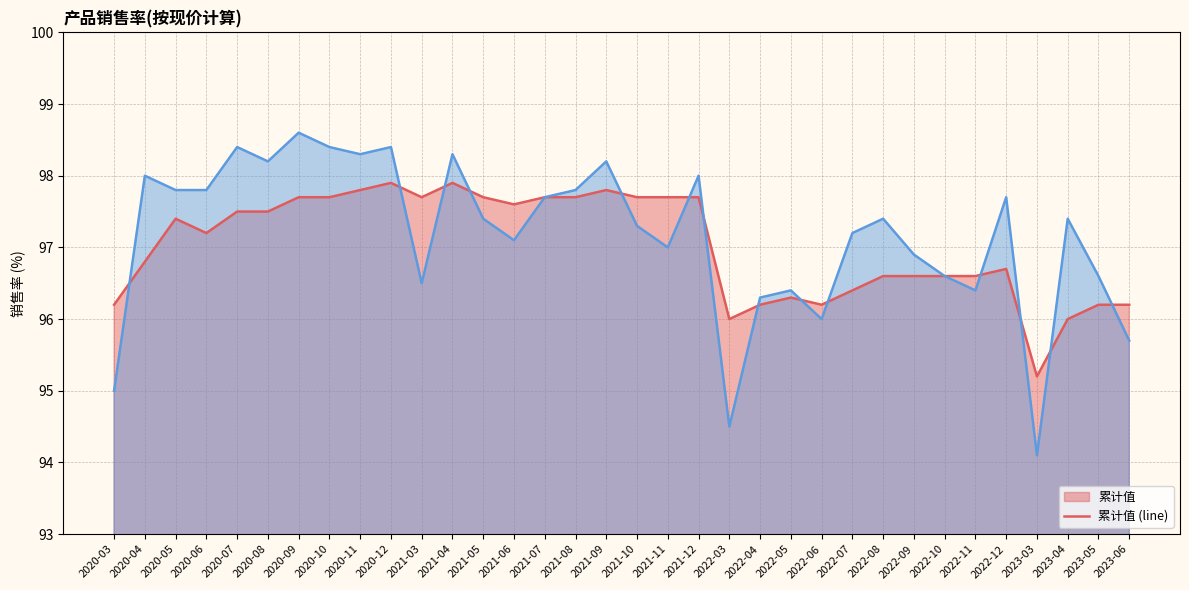

In 累计值 (line), how many points are lower than both neighbors (excluding endpoints)?

6